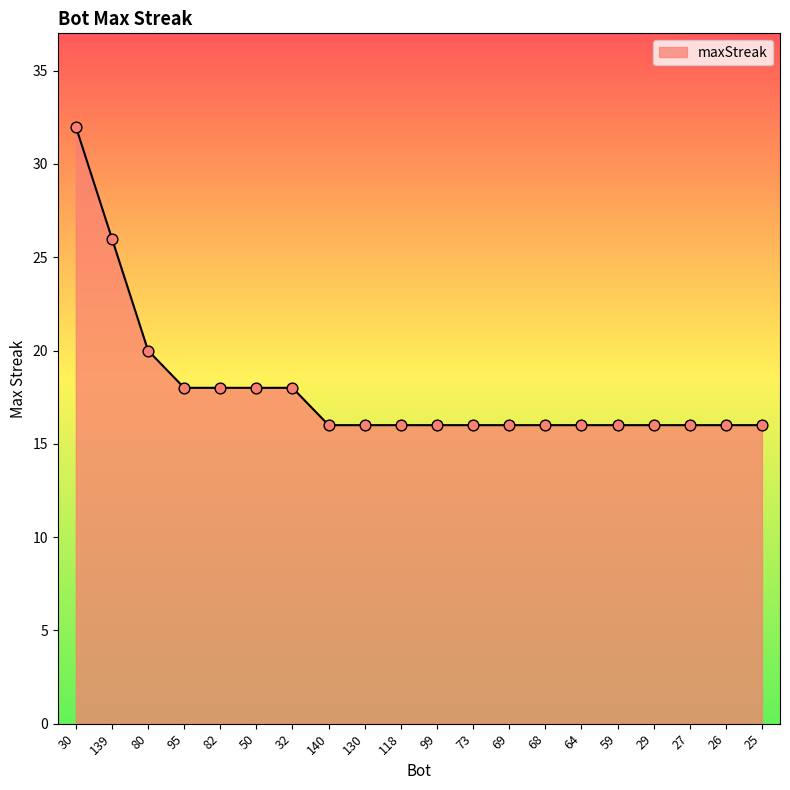

What is the change in value from 139 to 29?

-10